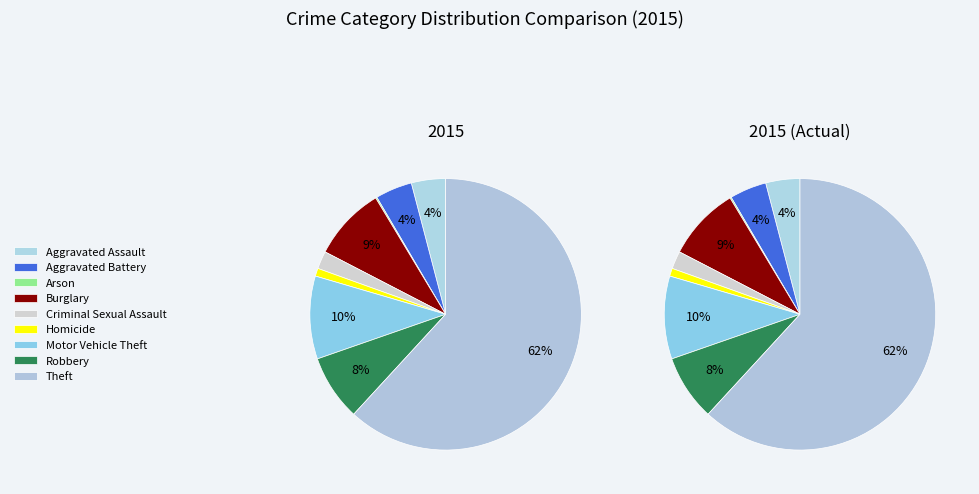

Between Homicide and Theft, which is larger?

Theft